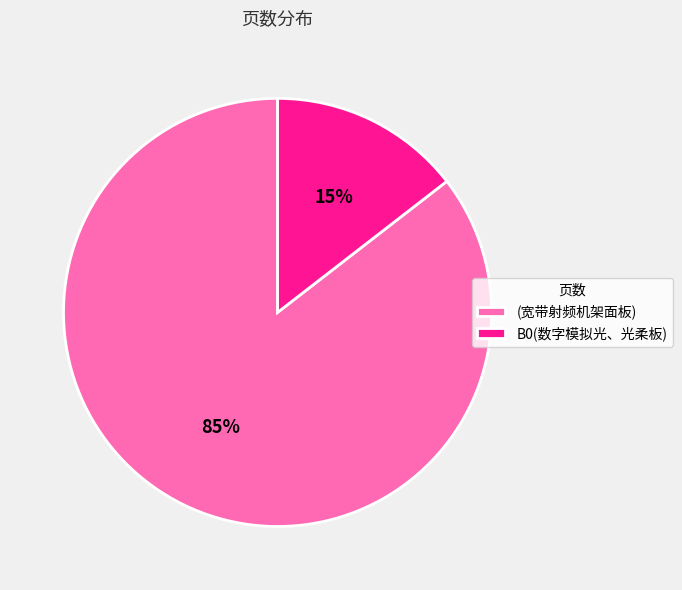

Does any single category account for the majority?

Yes